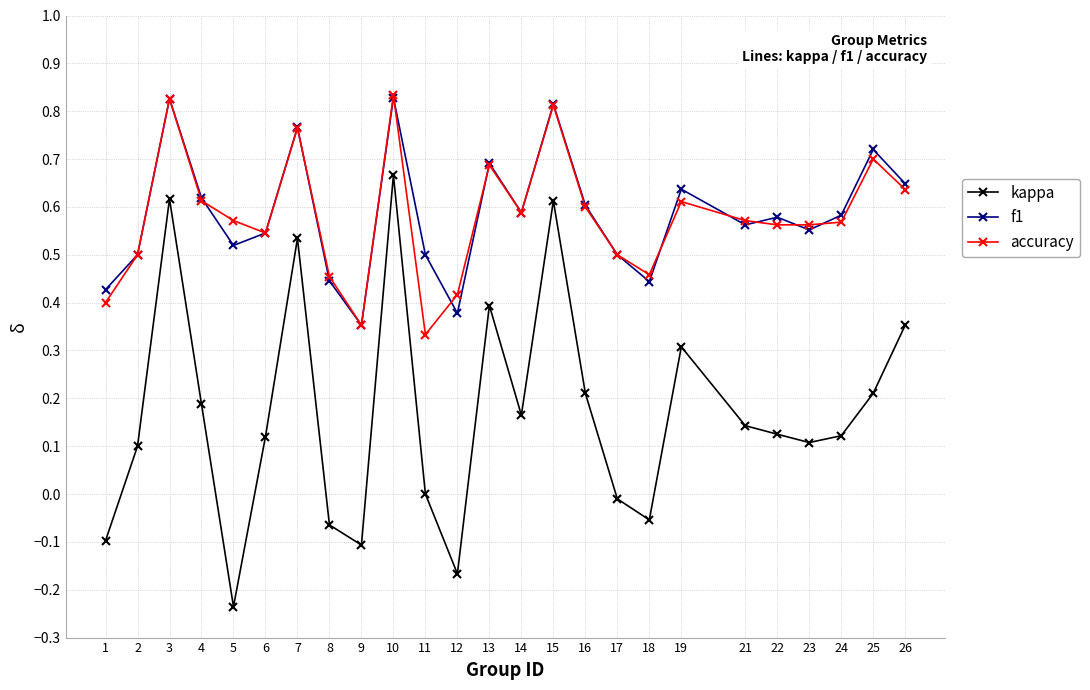

How many categories are shown in the chart?

25